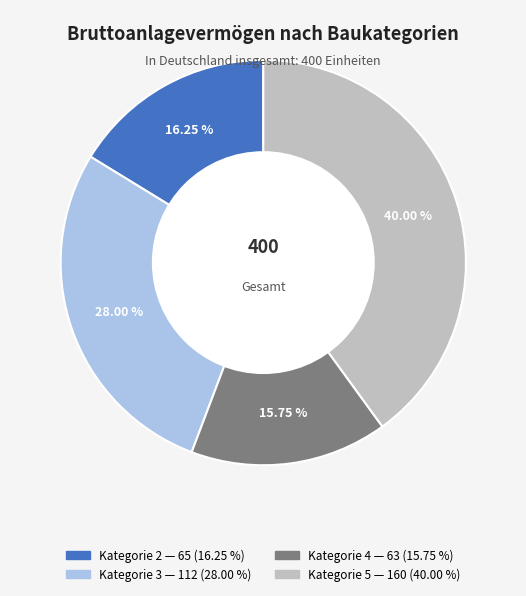

Does any single category account for the majority?

No